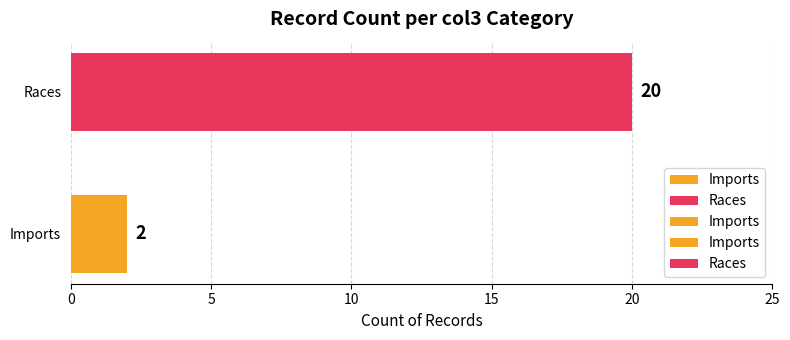

The chart shows a value of 1 at 0. True or false?

False